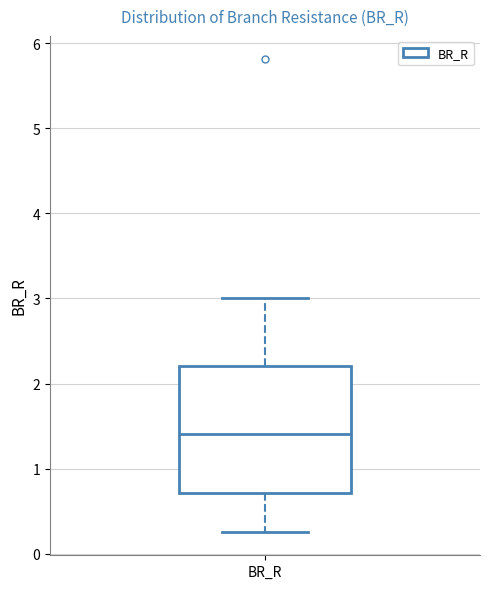

Where does the lower whisker of the box for BR_R end on the y-axis? The values are not printed on the chart, so give them approximately, as read against the axis.

0.3